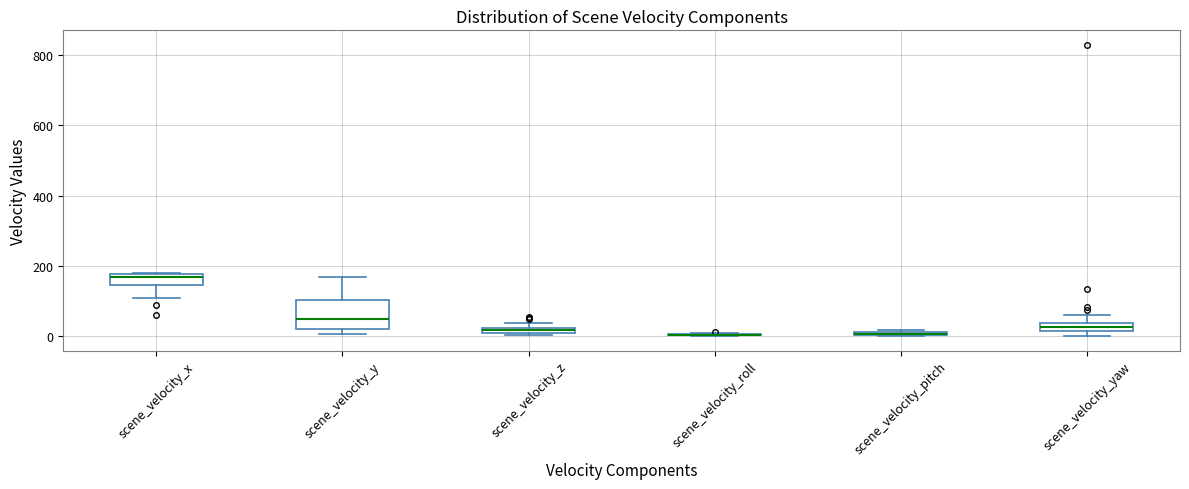

Where is the lower edge of the box for scene_velocity_x on the y-axis? The values are not printed on the chart, so give them approximately, as read against the axis.

140